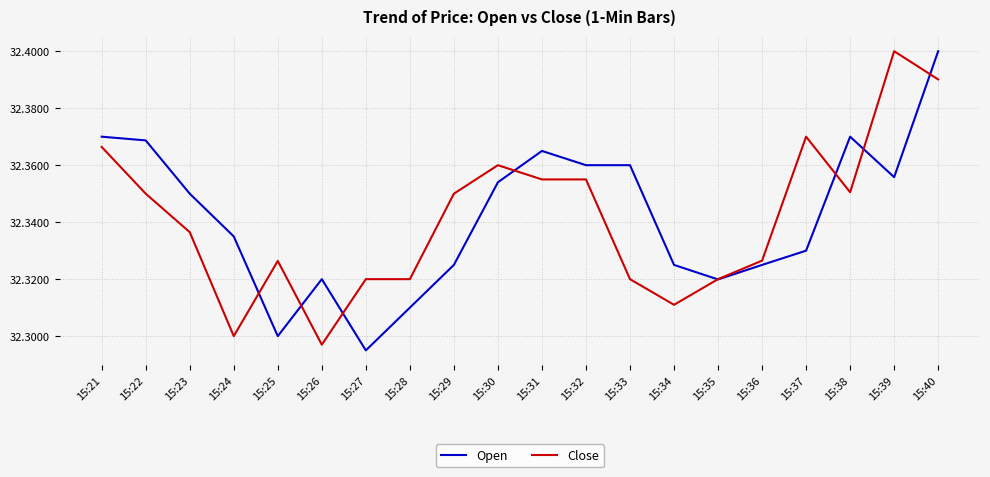

The value of Close at 15:37 is 22.1. True or false?

False